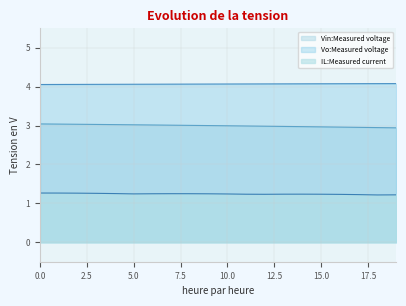

Does the chart display data point markers on the line(s)?

No